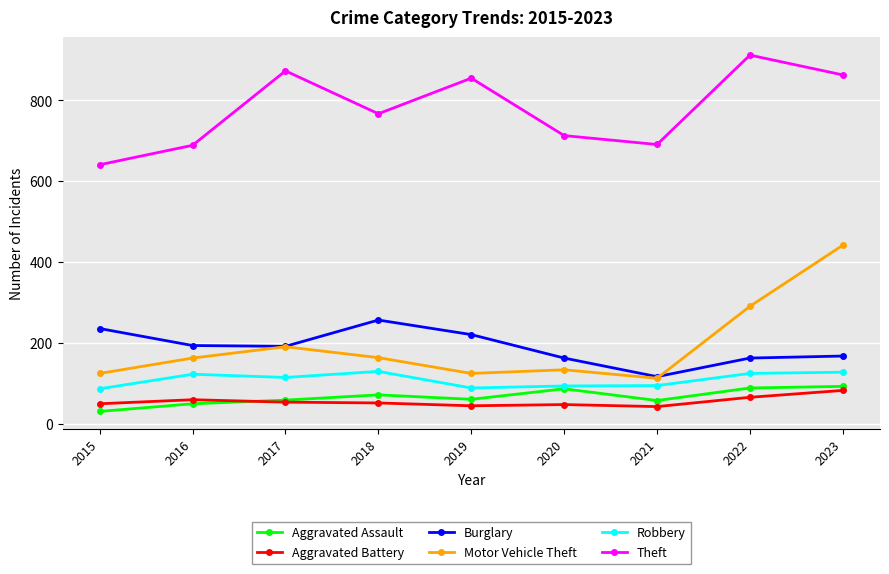

Rank the series by their maximum value, from highest to lowest.

Theft, Motor Vehicle Theft, Burglary, Robbery, Aggravated Assault, Aggravated Battery